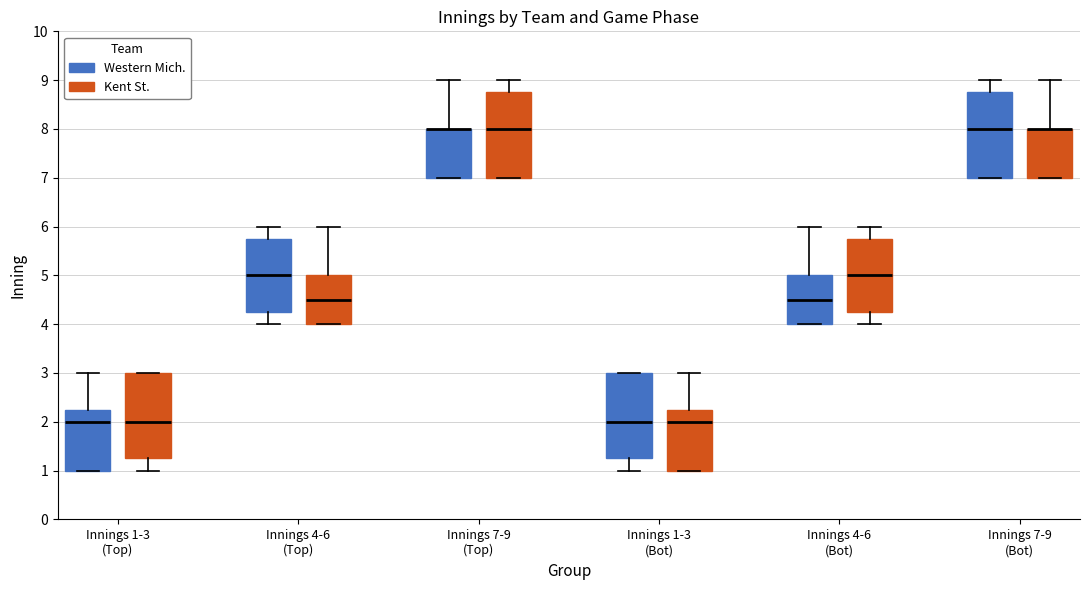

Where does the upper whisker of the box for Innings 4-6 (Bot) (Western Mich.) end on the y-axis? The values are not printed on the chart, so give them approximately, as read against the axis.

6.0